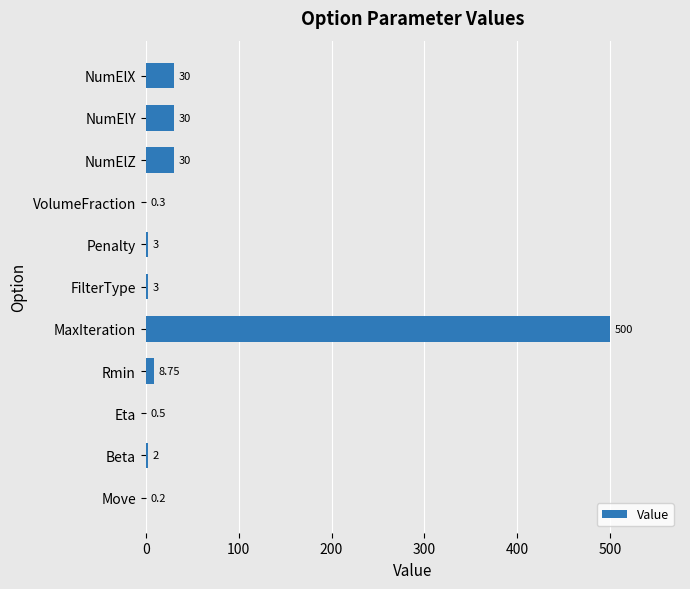

Which has a higher value, Rmin or Penalty?

Rmin